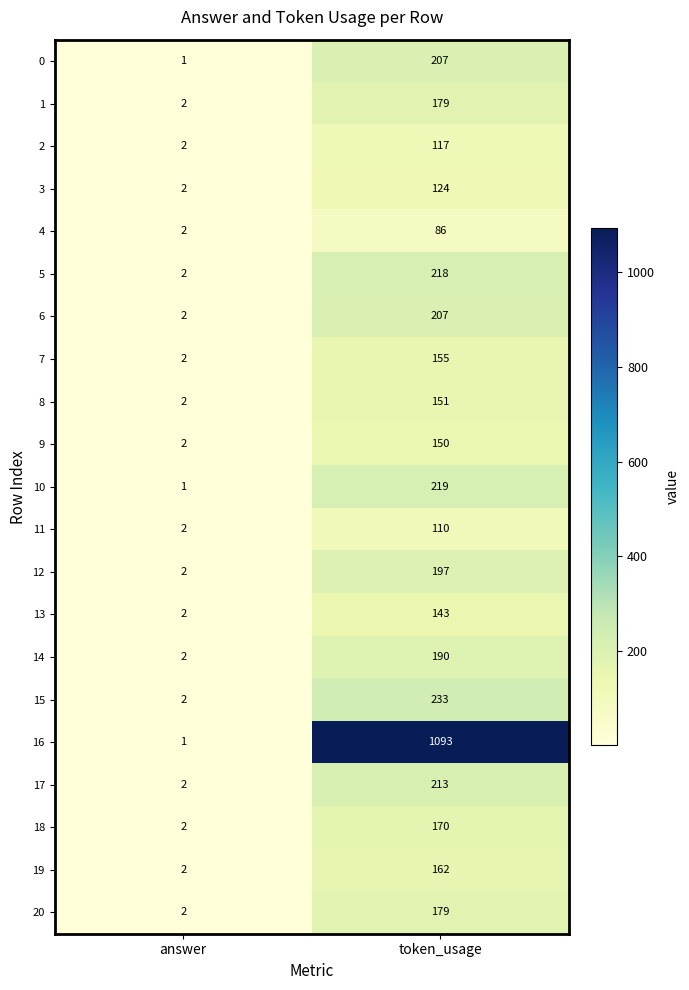

Which label corresponds to the largest value in the chart?

token_usage